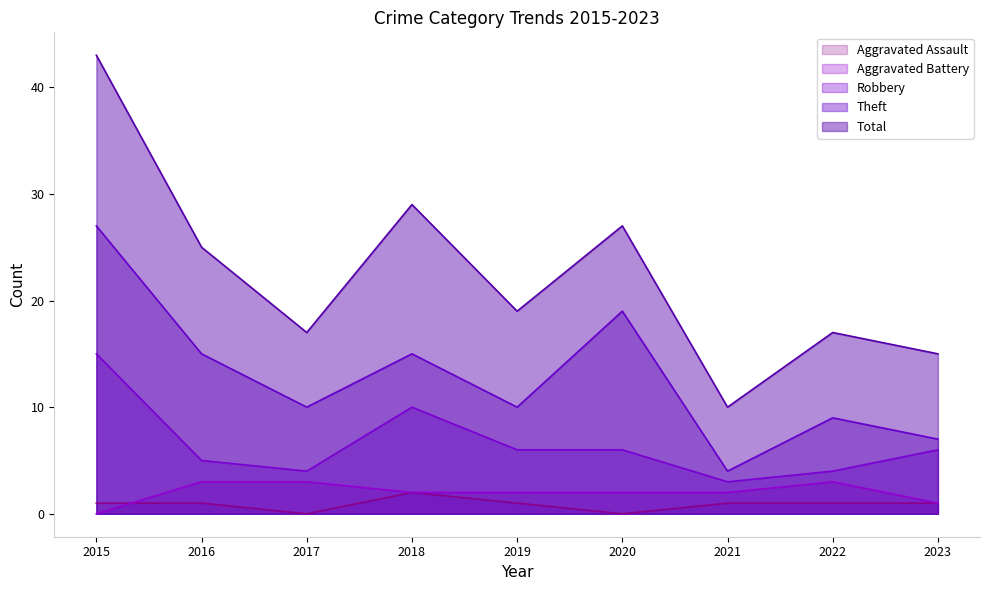

True or false: Aggravated Assault and Robbery intersect in this chart.

False